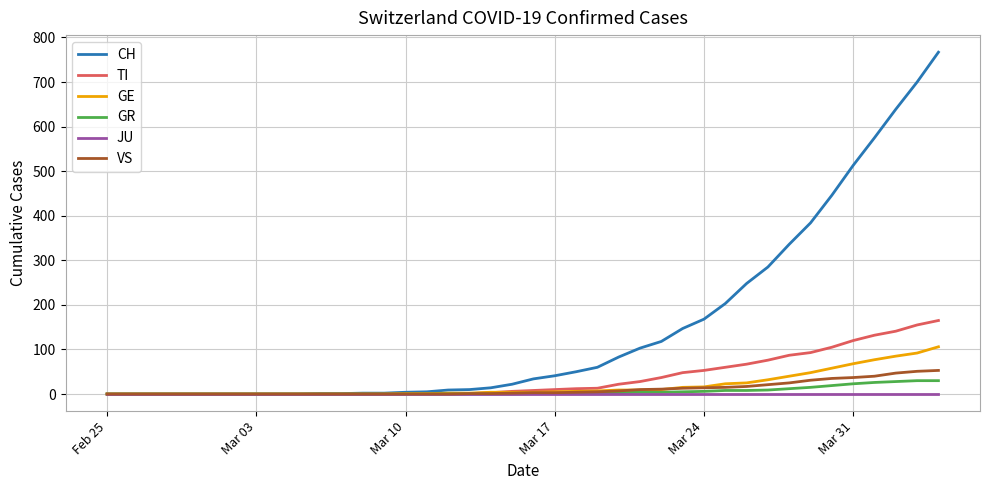

Is this an area chart (filled region under the line)?

No